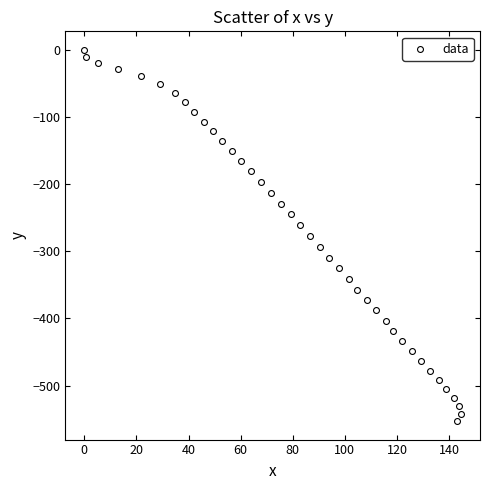

What is the range of Y values (max minus min)?

552.7